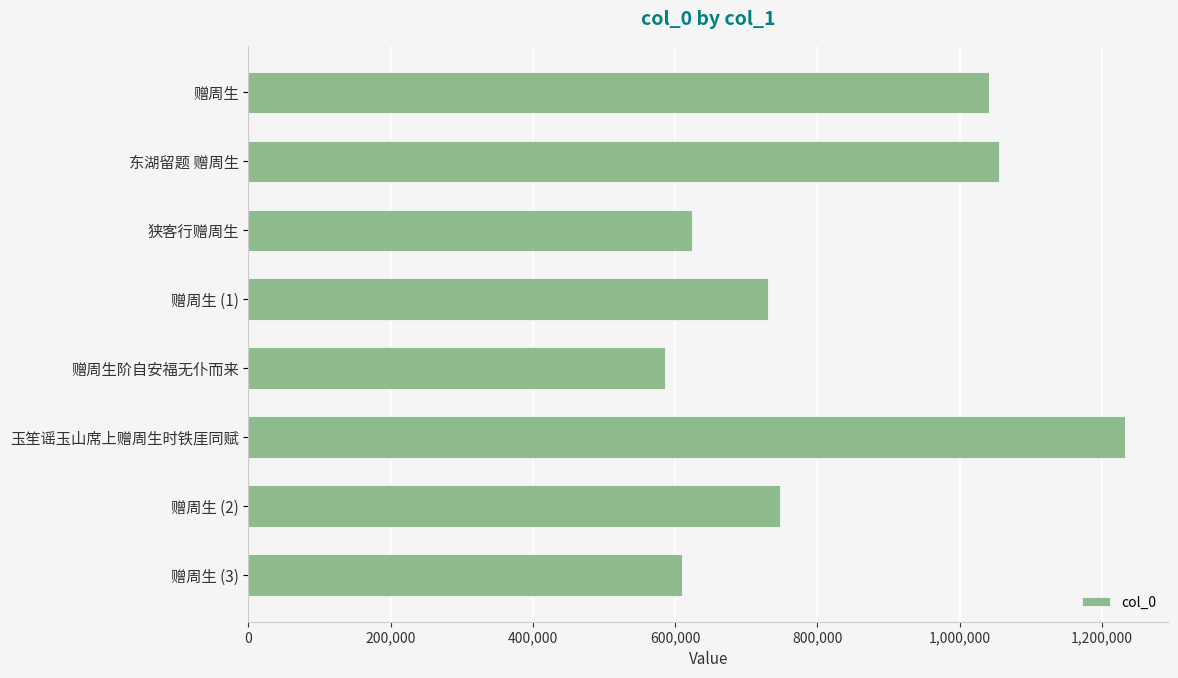

Reading bottom to top, what are all the values shown in this chart?

赠周生 (3)=609833	赠周生 (2)=747799	玉笙谣玉山席上赠周生时铁厓同赋=1231827	赠周生阶自安福无仆而来=585798	赠周生 (1)=729949	狭客行赠周生=623687	东湖留题 赠周生=1054800	赠周生=1041085